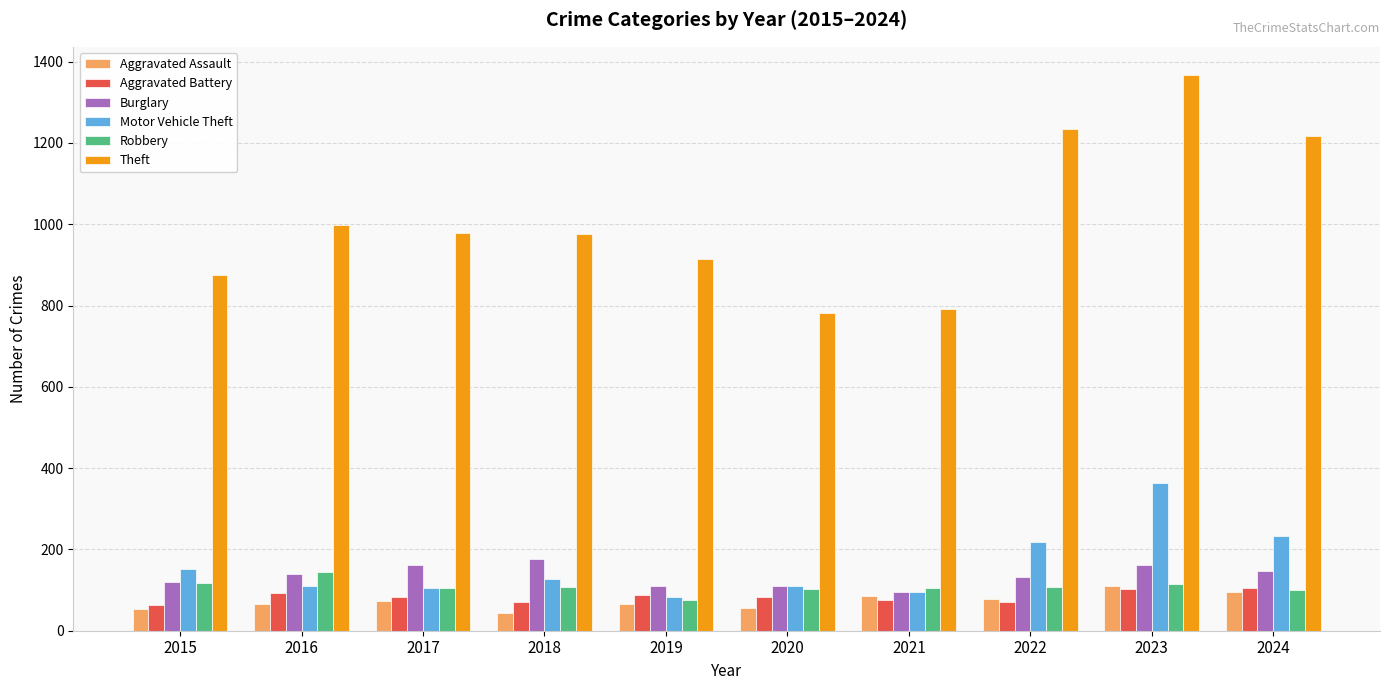

What is the average value of the Robbery series?

108